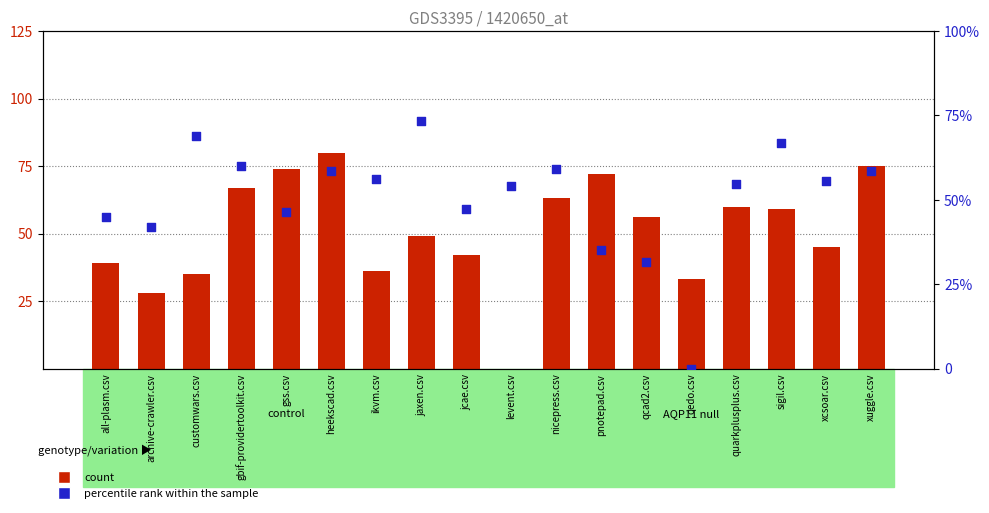

Which series has the largest total across all categories?

percentile rank within the sample